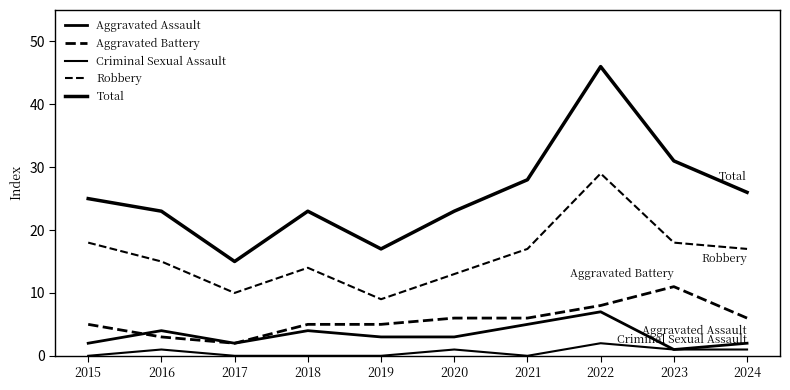

Does the chart display data point markers on the line(s)?

No